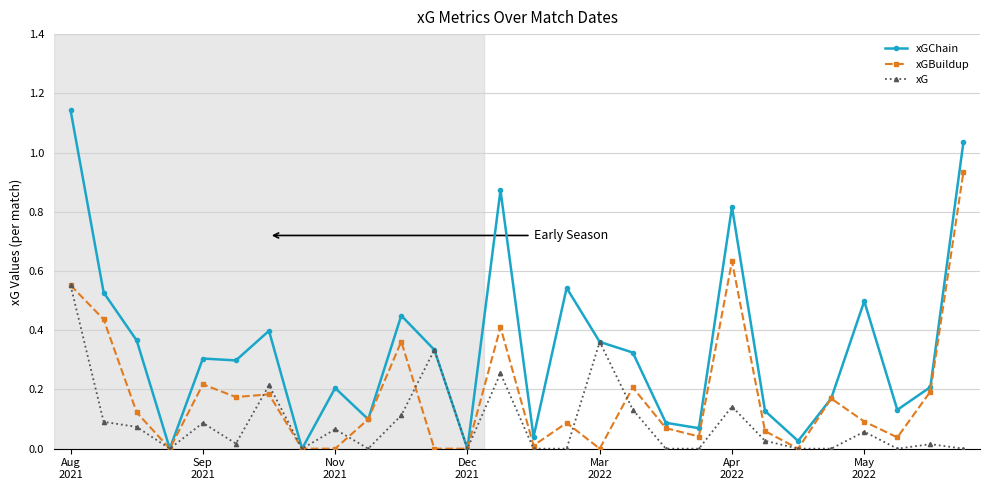

True or false: xG has more than 1 points higher than both neighbors.

True